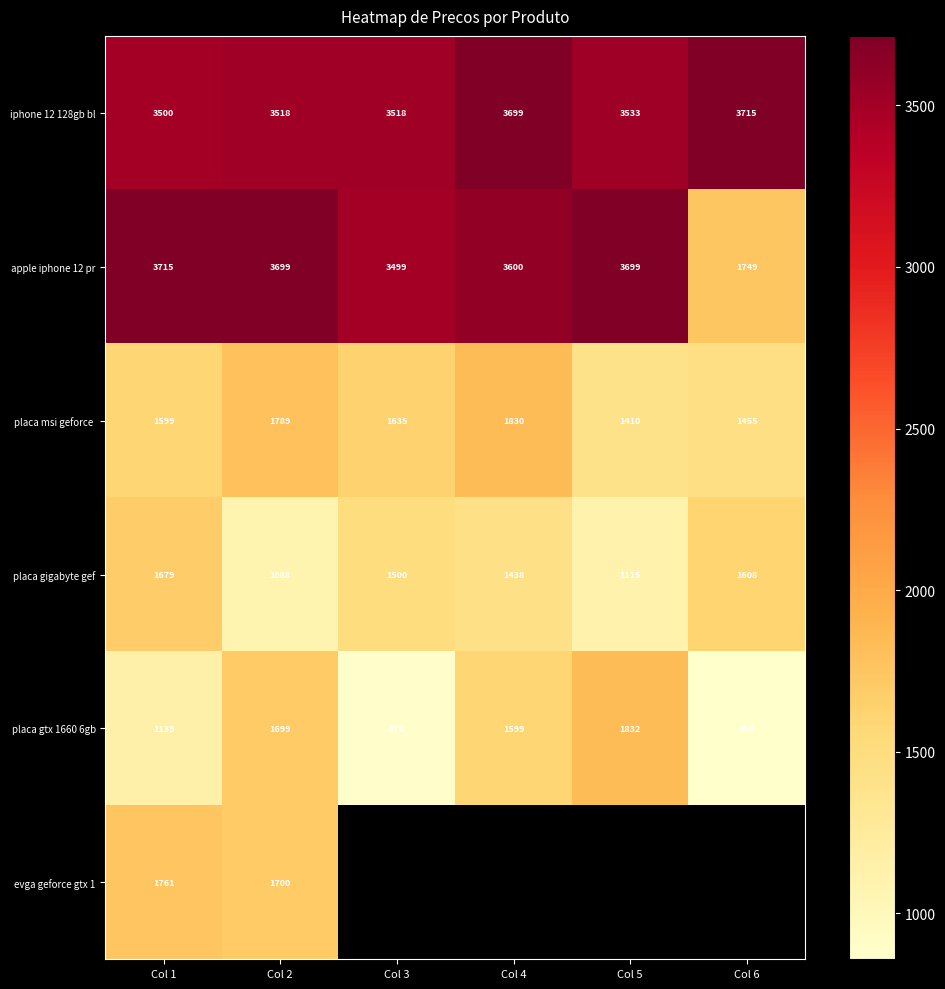

List the series in order of their peak value, highest first.

iphone 12 128gb bl, apple iphone 12 pr, placa gtx 1660 6gb, placa msi geforce, evga geforce gtx 1, placa gigabyte gef